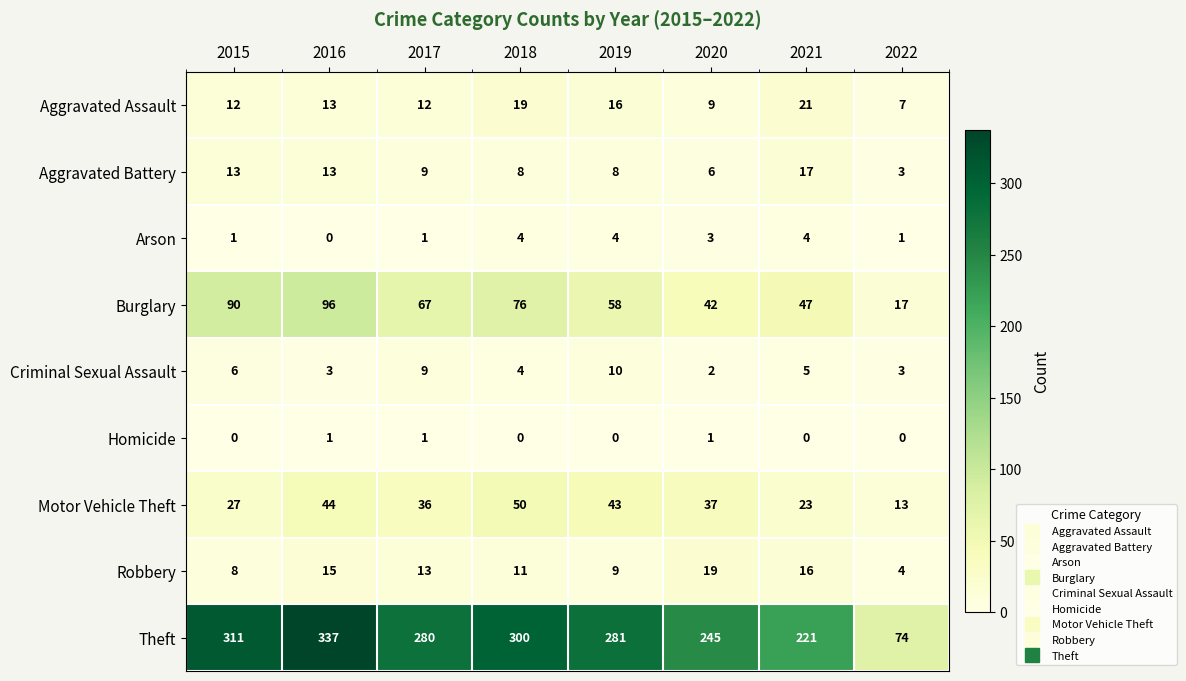

What is the average value of the Theft series?

256